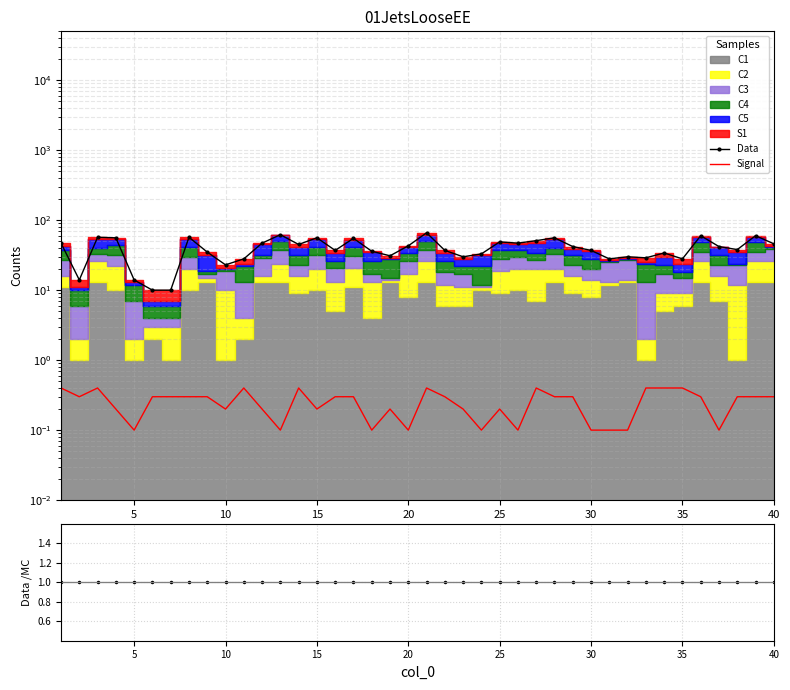

True or false: Data and Signal cross at least once.

False